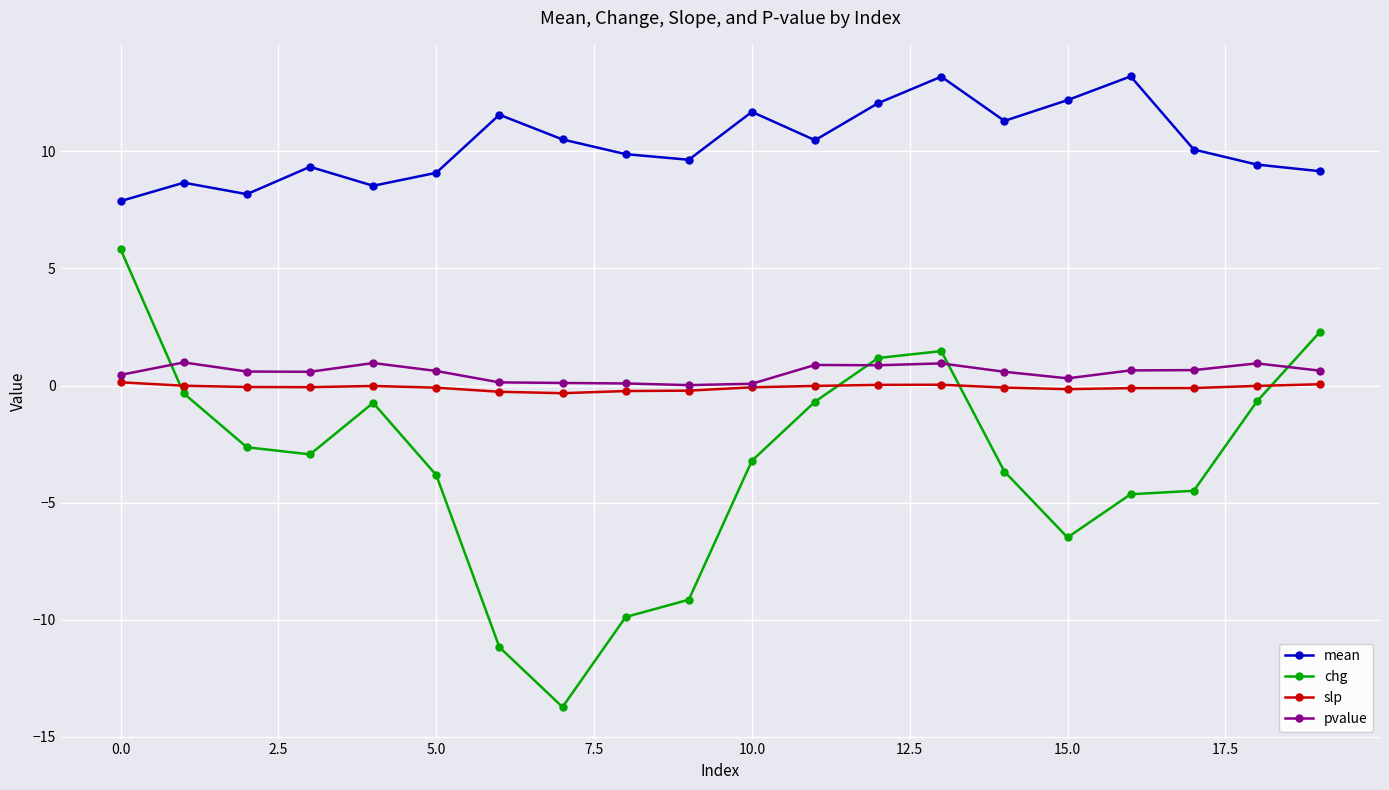

What is the difference between the maximum and second lowest values in the slp series?

0.4